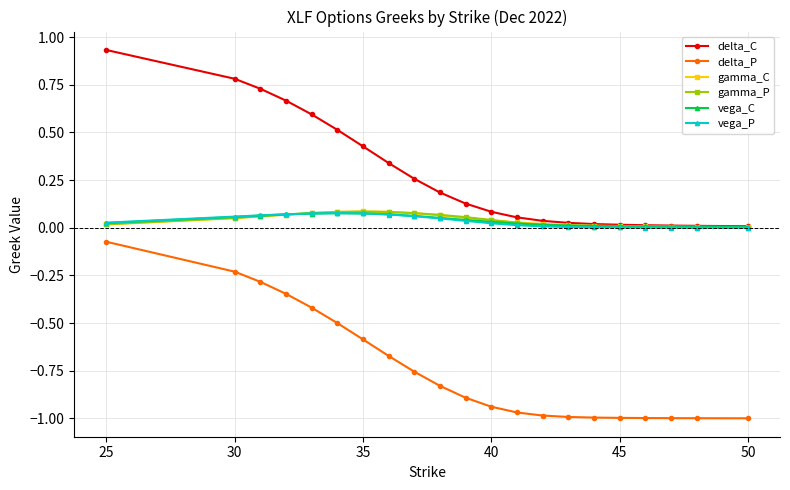

Which series has the largest total across all categories?

delta_C